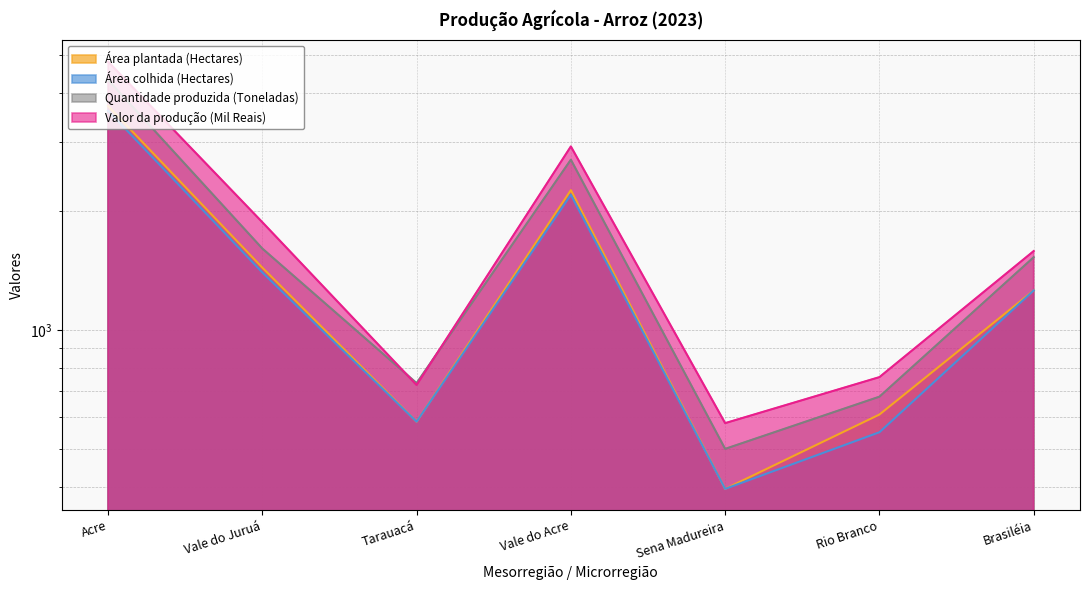

Is it true that Quantidade produzida (Toneladas) equals 217 at Sena Madureira?

False